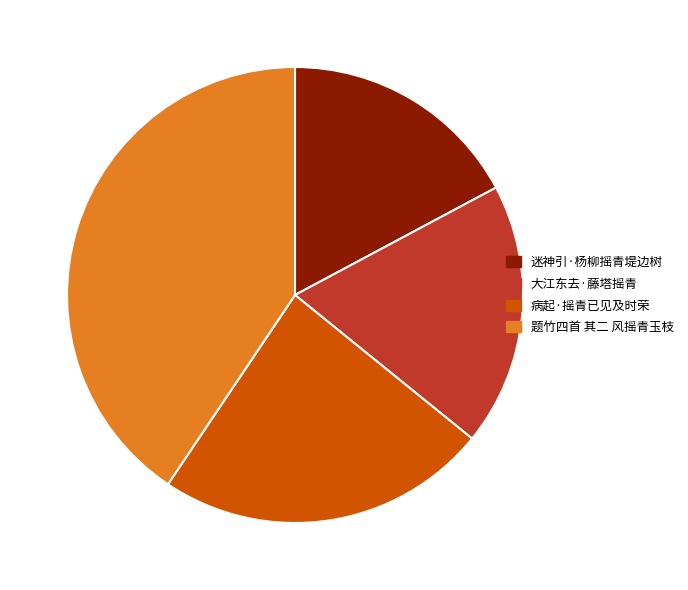

Is it true that 题竹四首 其二 风摇青玉枝 is 41% of the pie?

True